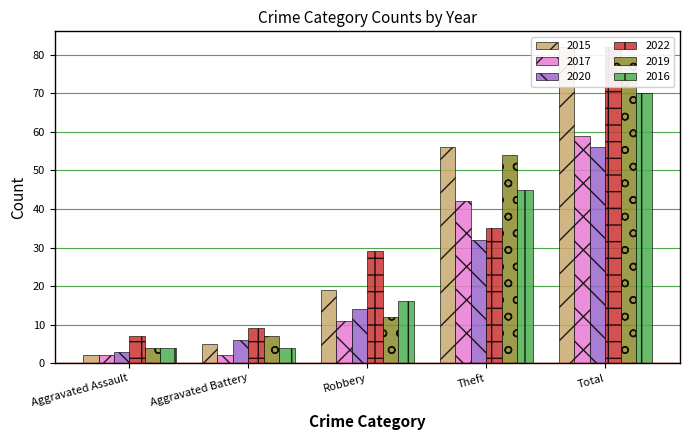

Rank the categories by 2019 value from lowest to highest.

Aggravated Assault, Aggravated Battery, Robbery, Theft, Total